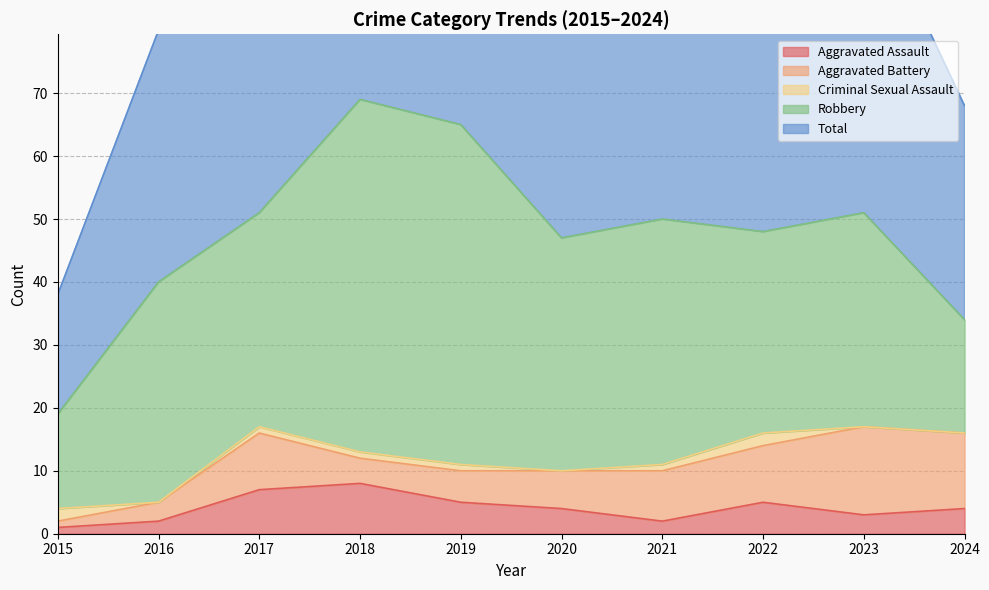

True or false: Robbery and Criminal Sexual Assault cross at least once.

False